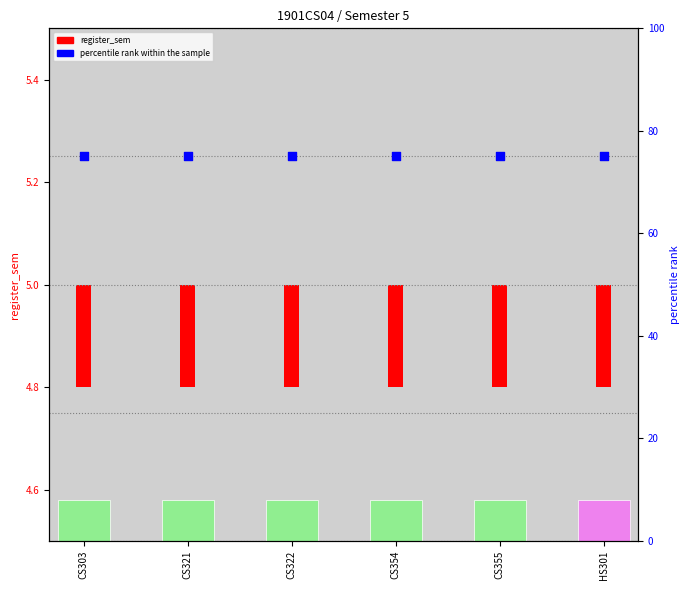

What are all the series names shown in the legend?

register_sem, percentile rank within the sample